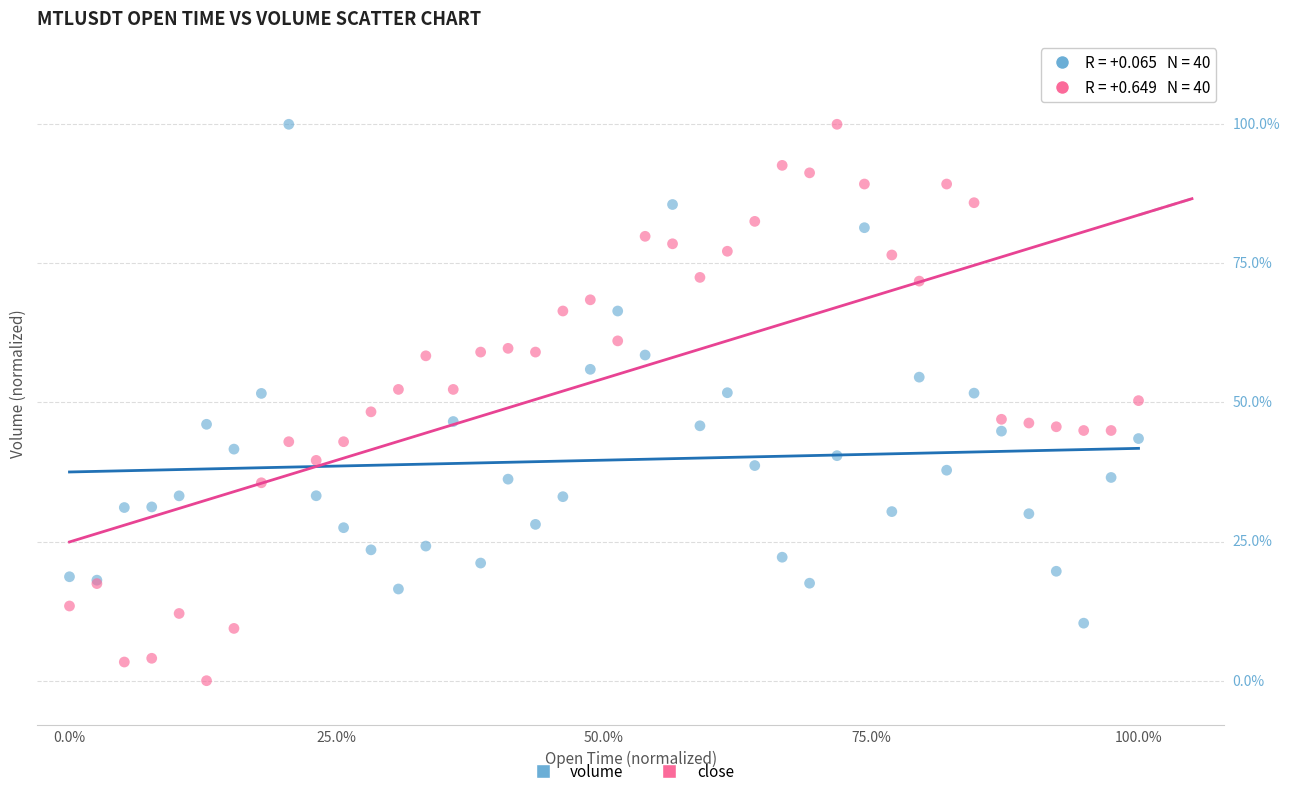

What are all the series names shown in the legend?

volume, close